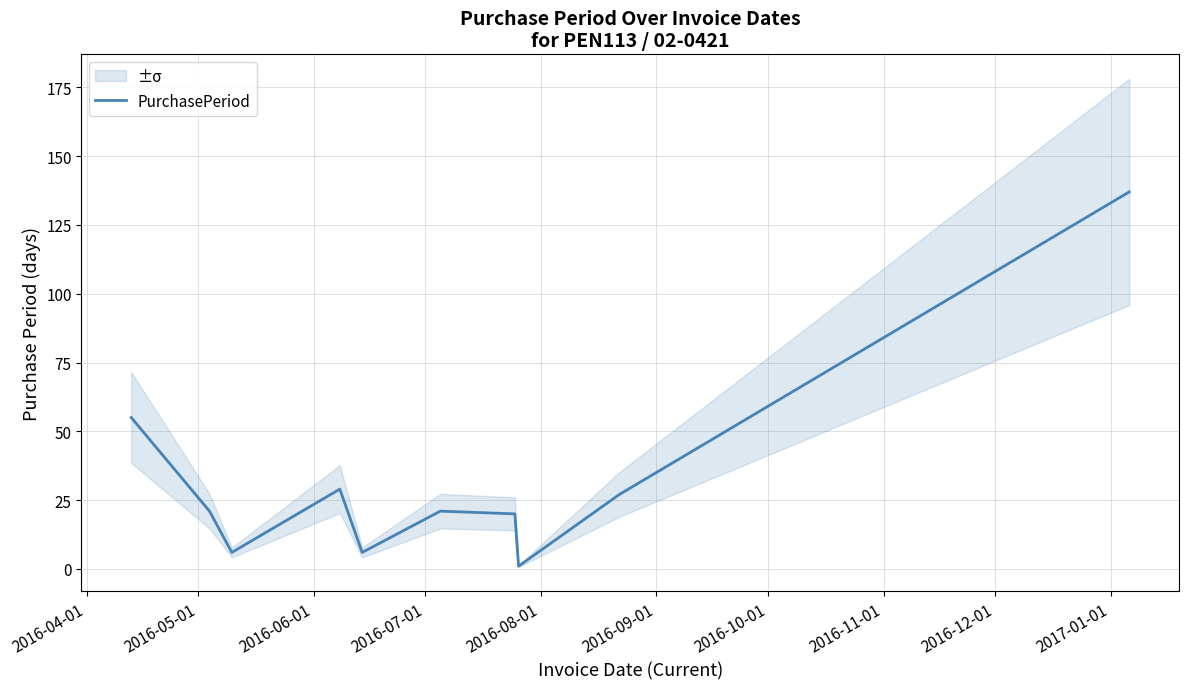

Reading right to left, what are all the values shown in this chart?

137	27	1	20	21	6	29	6	21	55